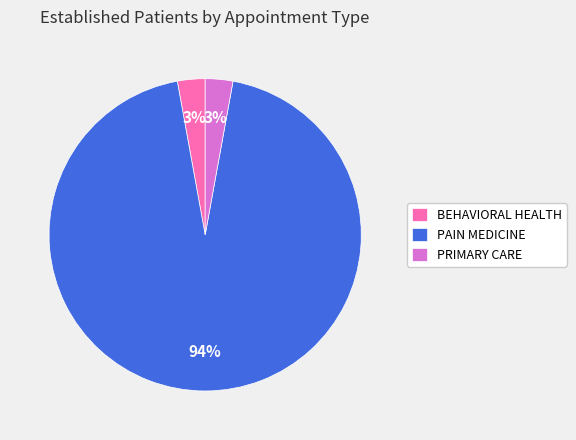

What is the largest slice in the pie chart?

PAIN MEDICINE